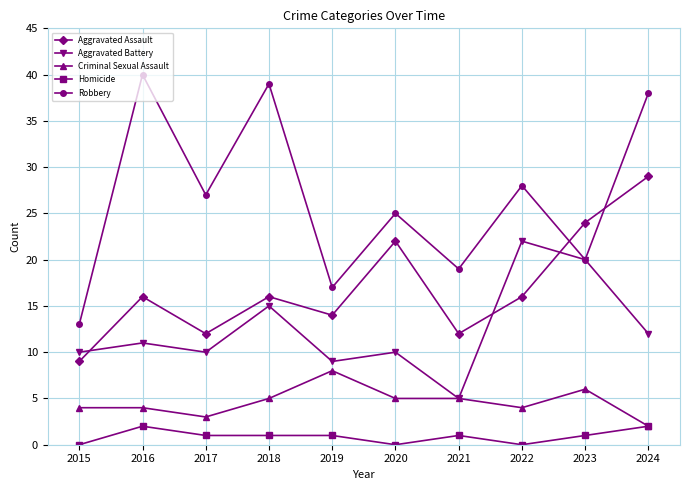

At which label does Robbery reach its peak?

2016